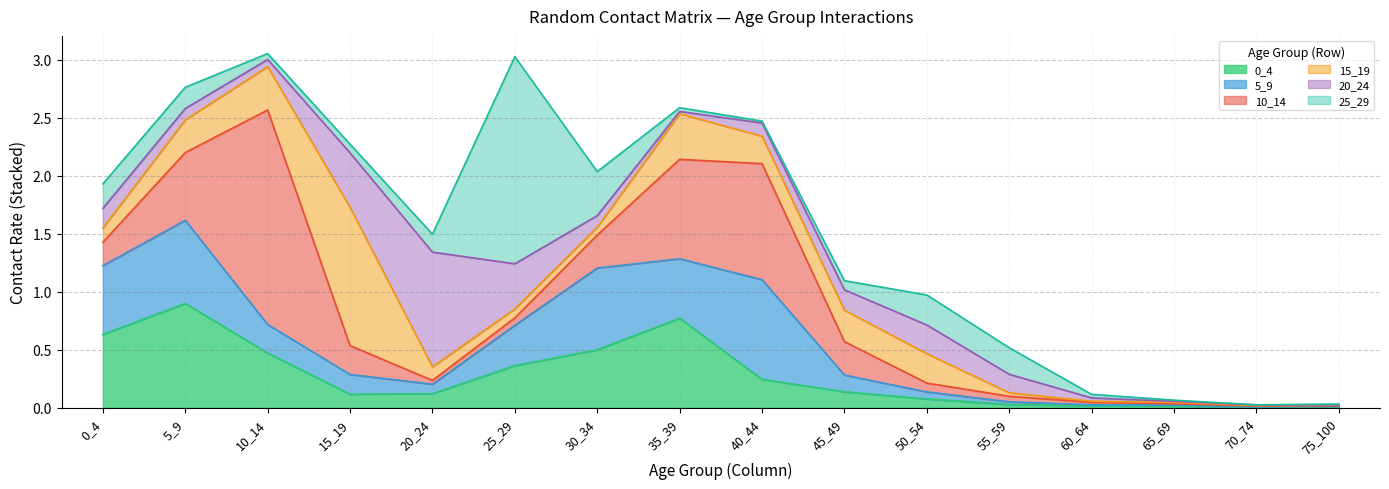

Reading left to right, transcribe all the data shown in this chart.

0_4: 0.6	0.9	0.5	0.1	0.1	0.4	0.5	0.8	0.2	0.1	0.1	0.0	0.0	0.0	0.0	0.0
5_9: 0.6	0.7	0.2	0.2	0.1	0.3	0.7	0.5	0.9	0.1	0.1	0.0	0.0	0.0	0.0	0.0
10_14: 0.2	0.6	1.8	0.2	0.0	0.1	0.3	0.9	1.0	0.3	0.1	0.0	0.0	0.0	0.0	0.0
15_19: 0.1	0.3	0.4	1.2	0.1	0.1	0.1	0.4	0.2	0.3	0.3	0.0	0.0	0.0	0.0	0.0
20_24: 0.2	0.1	0.1	0.5	1.0	0.4	0.1	0.0	0.1	0.2	0.2	0.2	0.0	0.0	0.0	0.0
25_29: 0.2	0.2	0.1	0.1	0.2	1.8	0.4	0.0	0.0	0.1	0.3	0.2	0.0	0.0	0.0	0.0